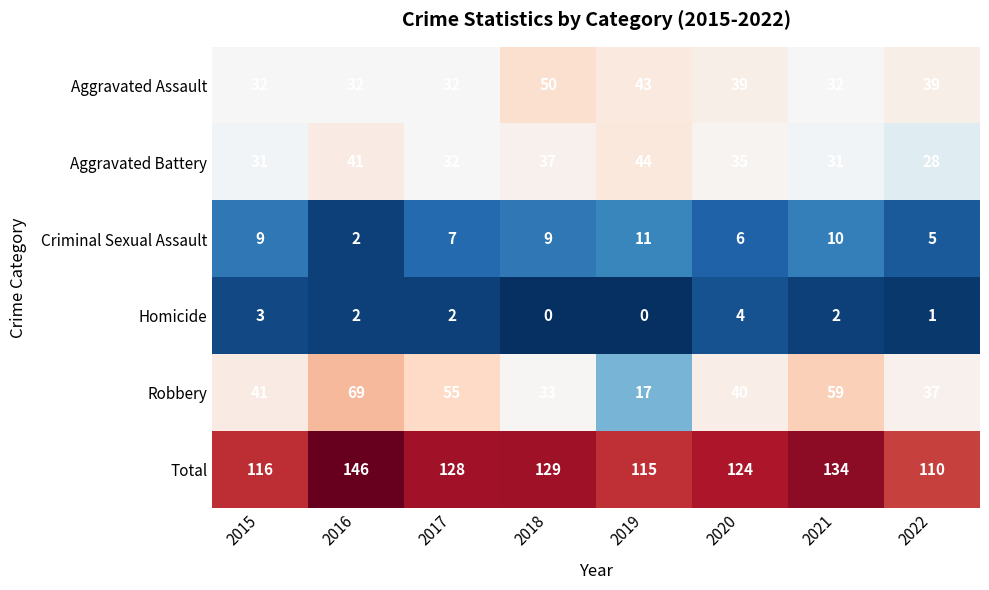

How many series are shown in this chart?

6